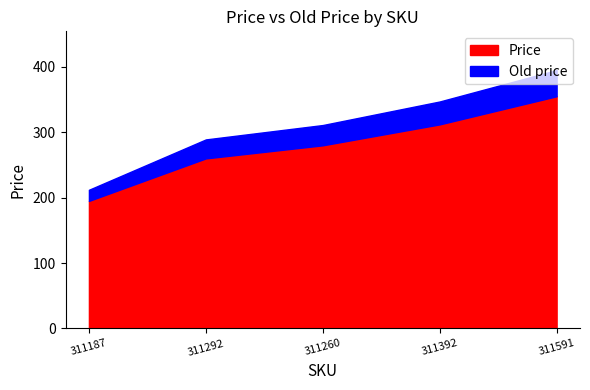

The Price series shows 280 at 311260. True or false?

True